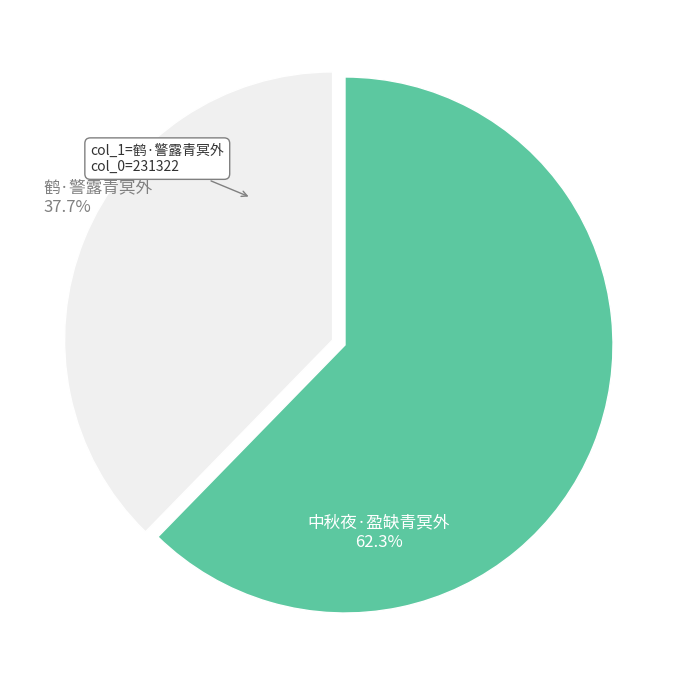

Which has a higher value, 鹤·警露青冥外 or 中秋夜·盈缺青冥外?

中秋夜·盈缺青冥外